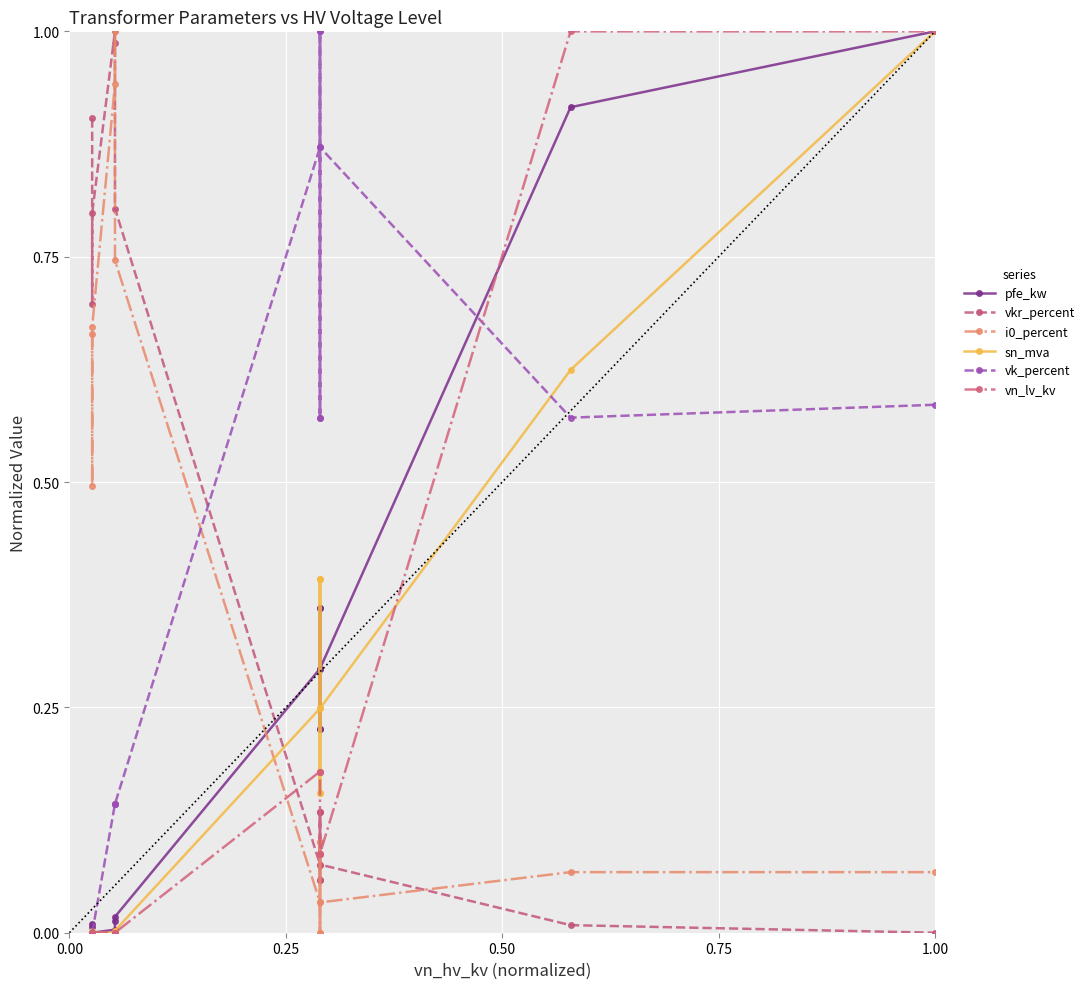

True or false: vk_percent and pfe_kw cross at least once.

True